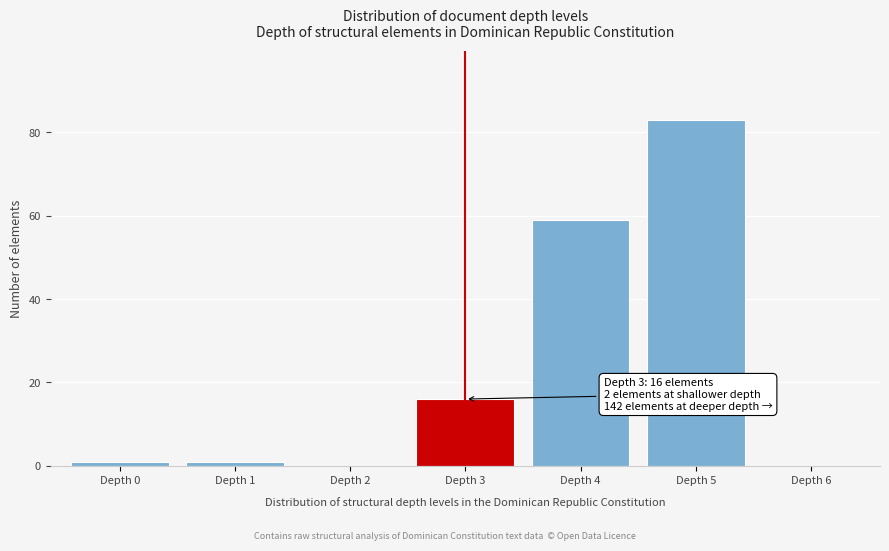

Over which range of the x-axis is the bar tallest?

4.5 to 5.5